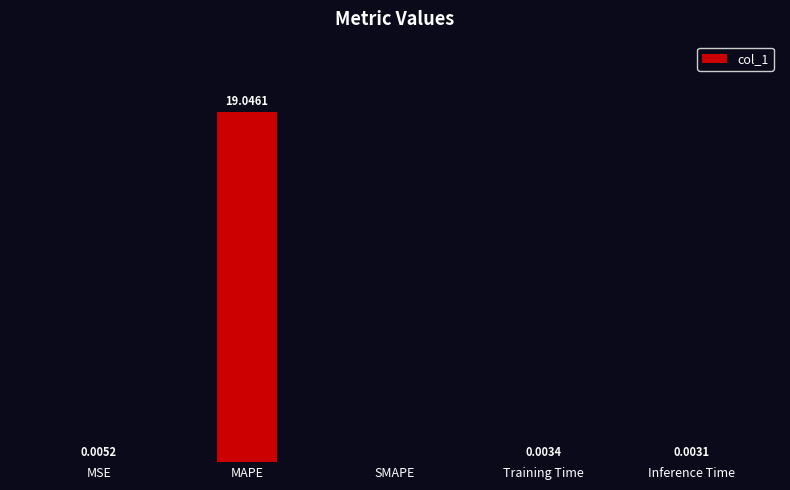

Between Inference Time and Training Time, which is larger?

Training Time